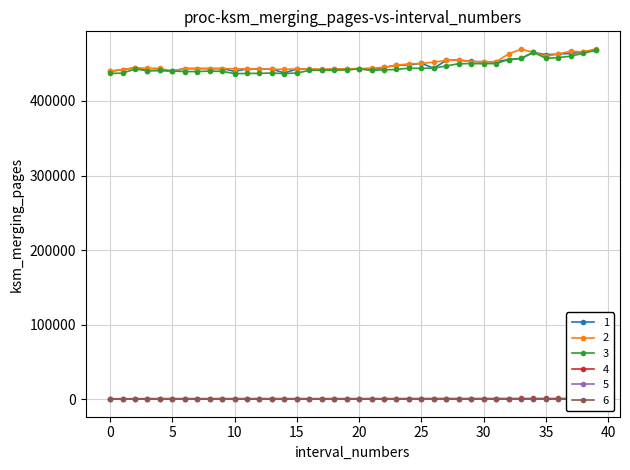

How many lines are shown in the chart?

6